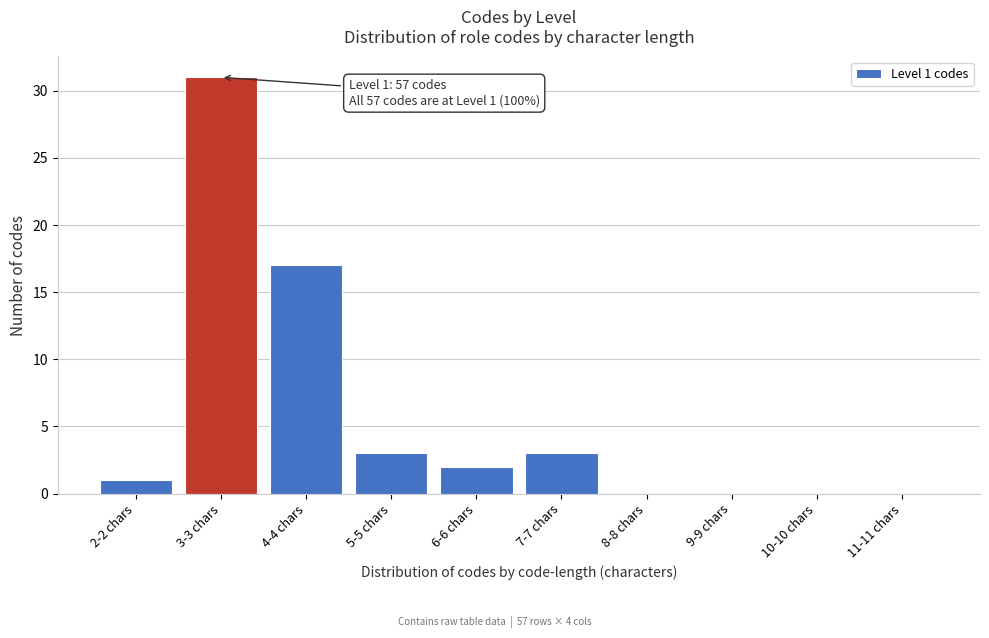

Reading left to right, list all the values displayed in this chart.

2-2 chars=1	3-3 chars=31	4-4 chars=17	5-5 chars=3	6-6 chars=2	7-7 chars=3	8-8 chars=0	9-9 chars=0	10-10 chars=0	11-11 chars=0